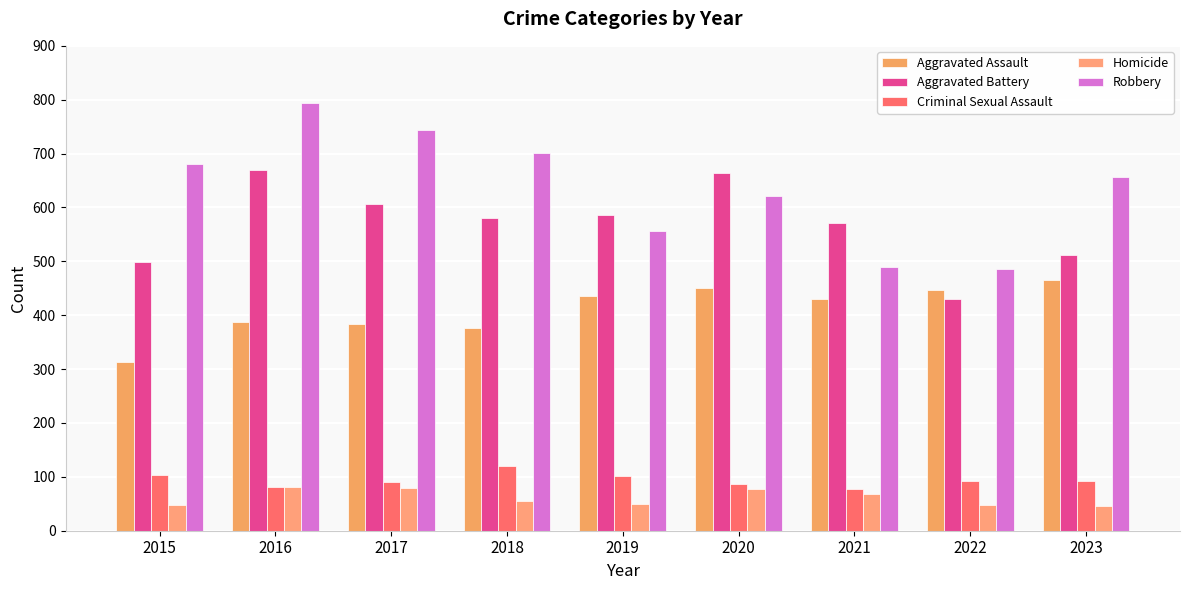

How many groups of bars are there?

9